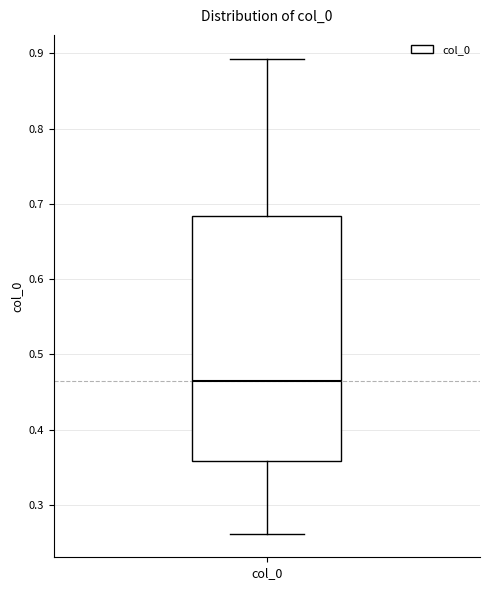

Read this box plot against the y-axis: the position of the median line, the range covered by the box, and the ends of both whiskers. The values are not printed on the chart, so give them approximately, as read against the axis.

median 0.47, box 0.36 to 0.68, whiskers 0.26 to 0.89